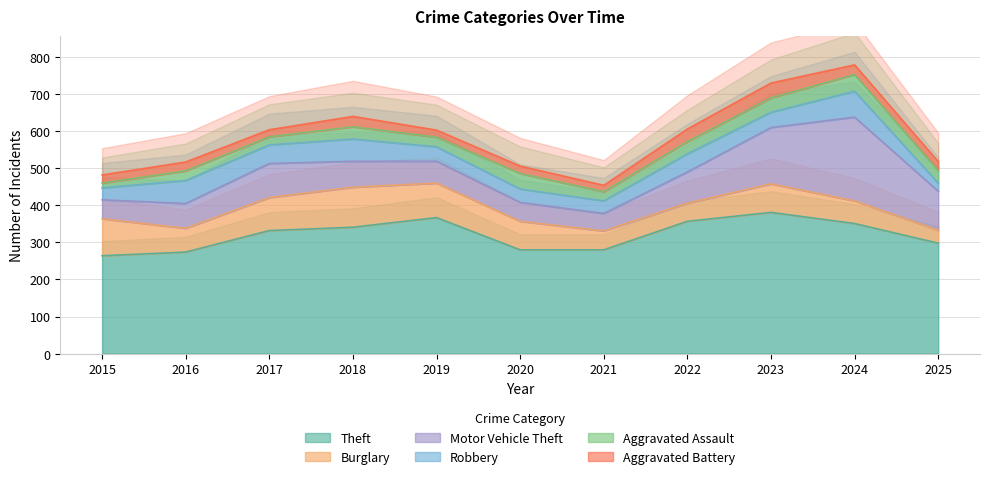

Reading left to right, transcribe all the data shown in this chart.

Theft: 2015=264	2016=274	2017=332	2018=341	2019=367	2020=280	2021=280	2022=357	2023=381	2024=351	2025=298
Burglary: 2015=100	2016=64	2017=89	2018=108	2019=93	2020=77	2021=51	2022=49	2023=77	2024=61	2025=35
Motor Vehicle Theft: 2015=51	2016=67	2017=92	2018=70	2019=59	2020=51	2021=47	2022=84	2023=152	2024=226	2025=105
Robbery: 2015=32	2016=62	2017=50	2018=60	2019=39	2020=36	2021=34	2022=49	2023=41	2024=70	2025=22
Aggravated Assault: 2015=13	2016=26	2017=22	2018=33	2019=26	2020=42	2021=25	2022=33	2023=39	2024=45	2025=34
Aggravated Battery: 2015=22	2016=24	2017=19	2018=28	2019=19	2020=20	2021=17	2022=34	2023=40	2024=26	2025=24